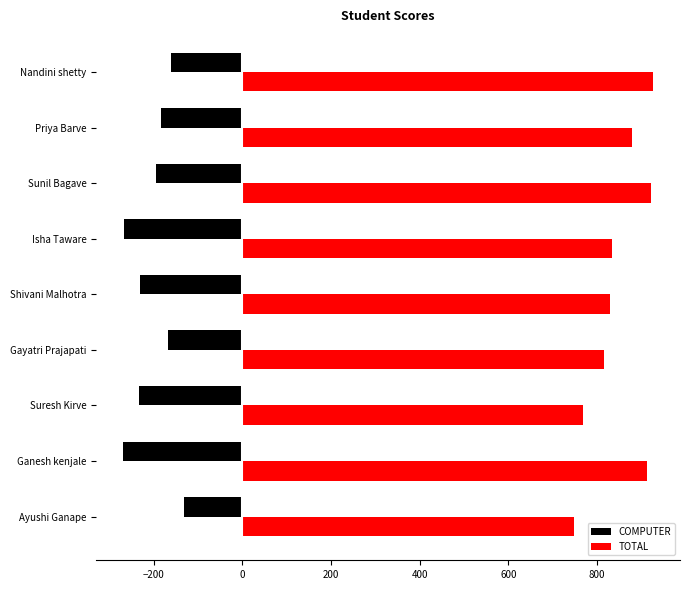

Which series has the largest total across all categories?

TOTAL